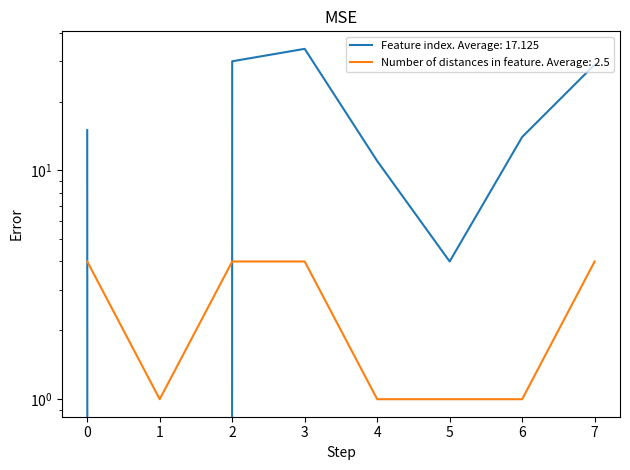

What is the difference between the maximum and second lowest values in the Number of distances in feature series?

3